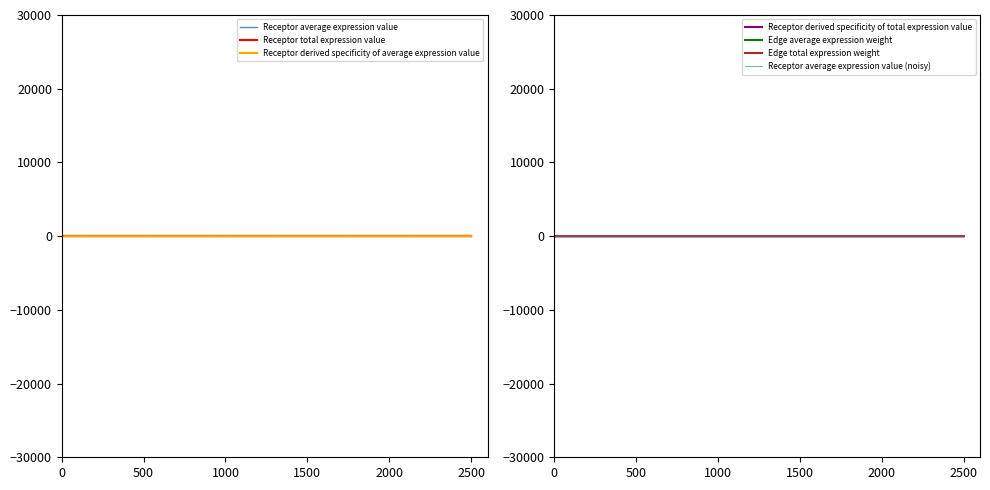

True or false: Receptor derived specificity of total expression value has a value of 0.7 at 1.

True